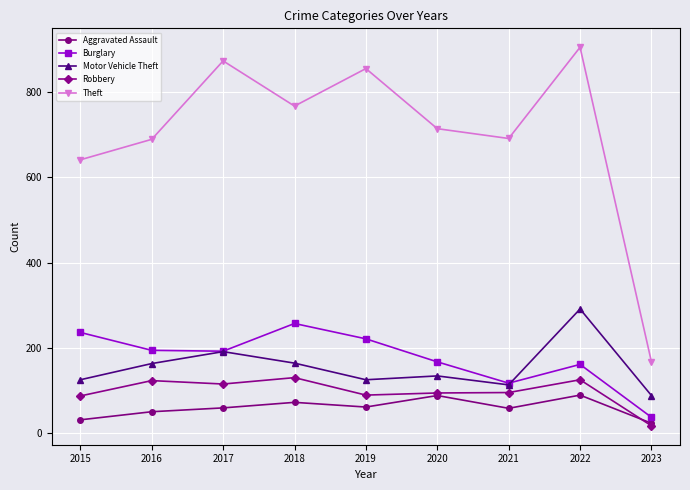

Which series has the largest range (max minus min)?

Theft